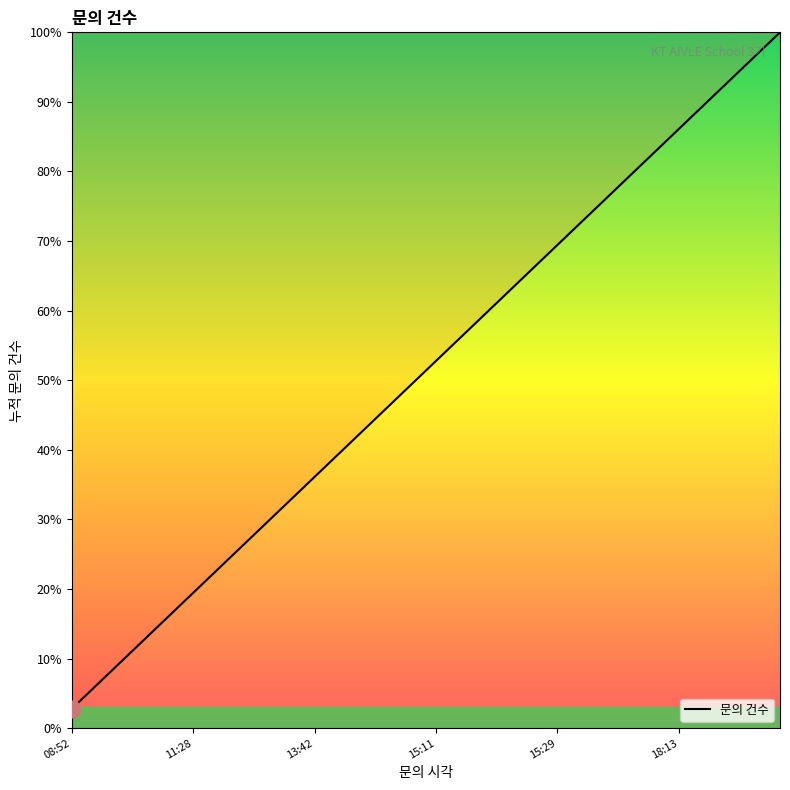

What is the sum of all values?

1850.0